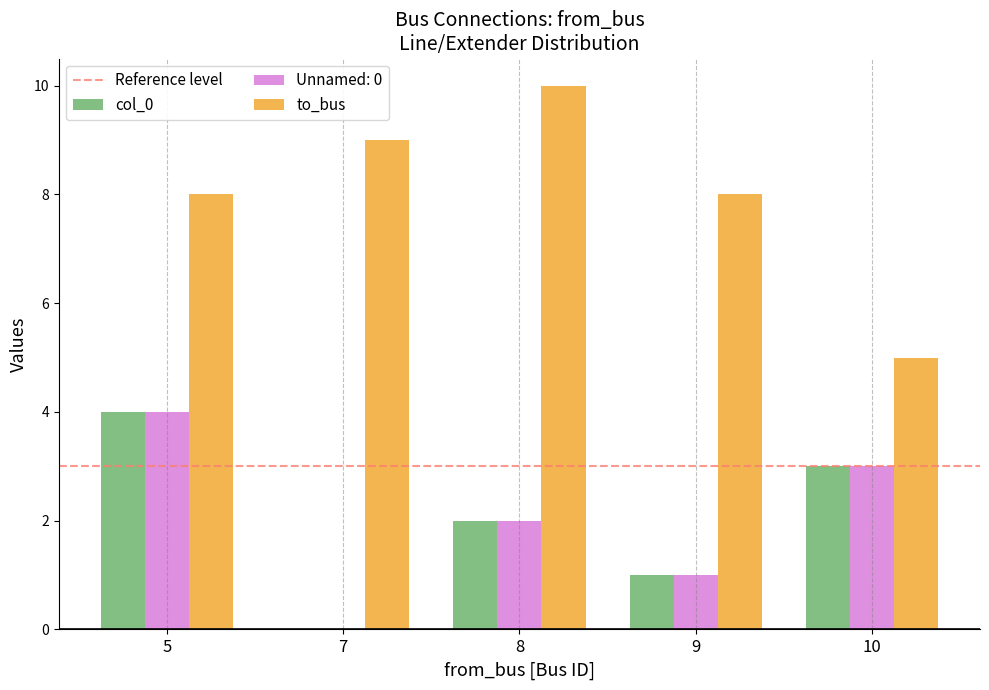

Which category has the highest value across all series?

8